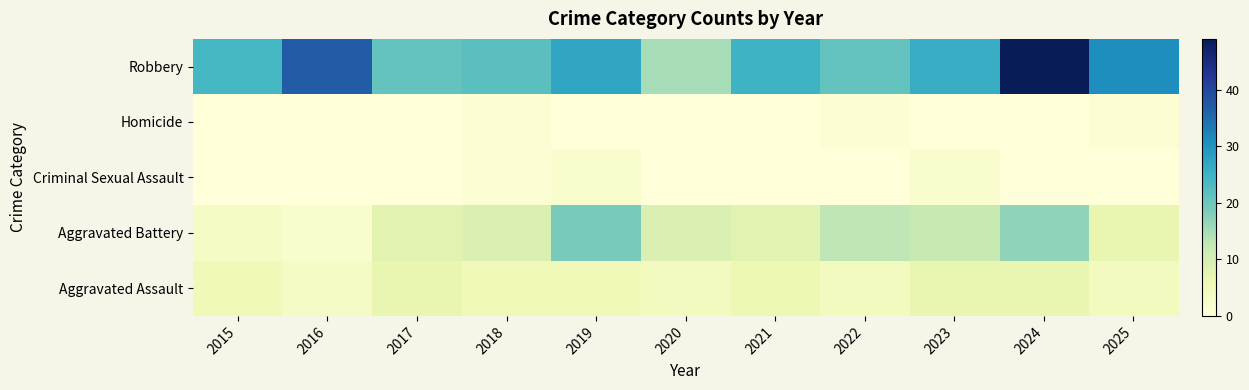

Rank the series at 2023 from lowest to highest value.

Homicide, Criminal Sexual Assault, Aggravated Assault, Aggravated Battery, Robbery